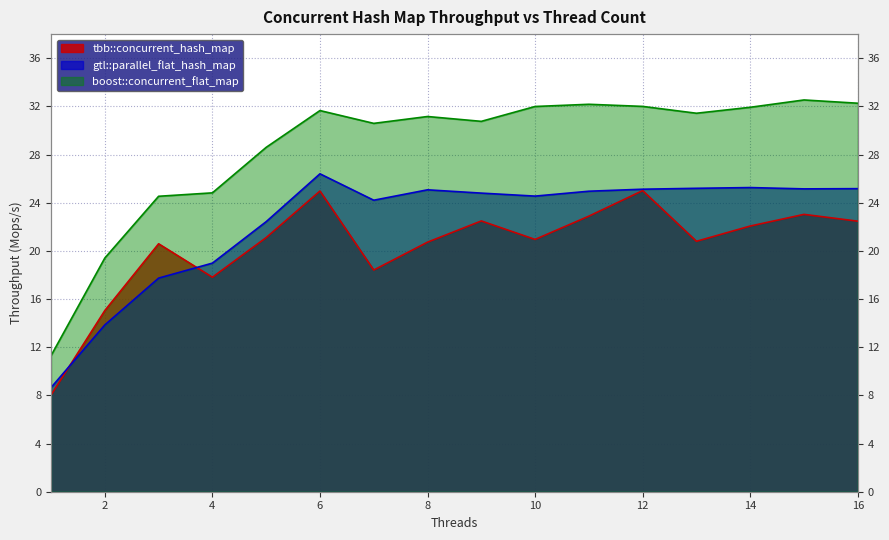

List the series in order of their peak value, highest first.

boost::concurrent_flat_map, gtl::parallel_flat_hash_map, tbb::concurrent_hash_map